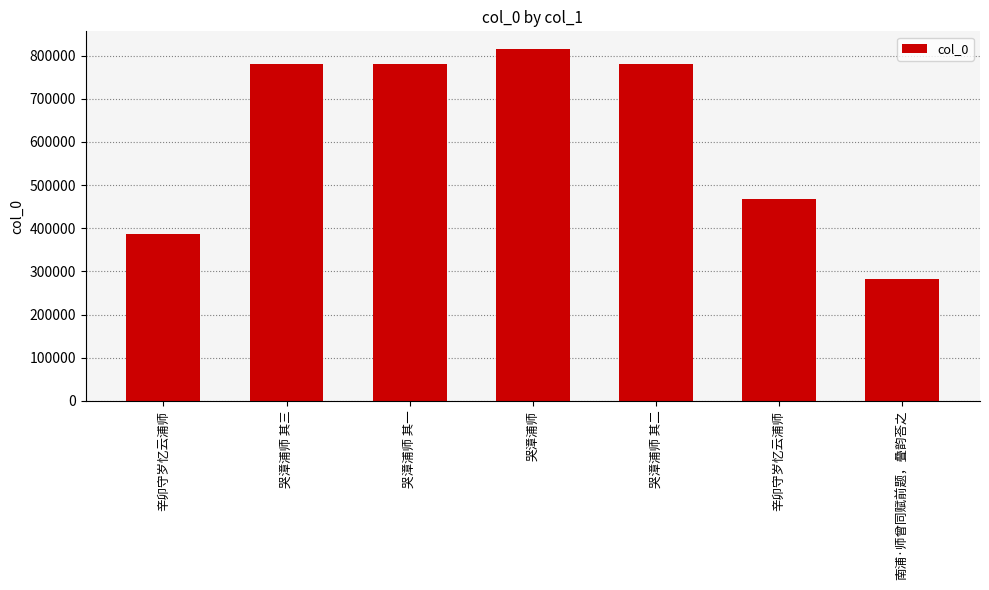

What is the maximum value shown in the chart?

815773